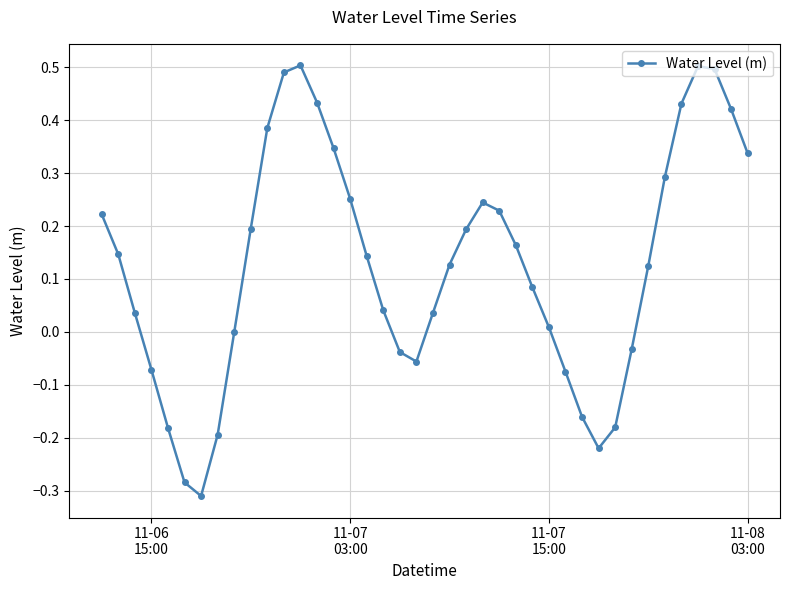

What is the sum of all values?

5.1